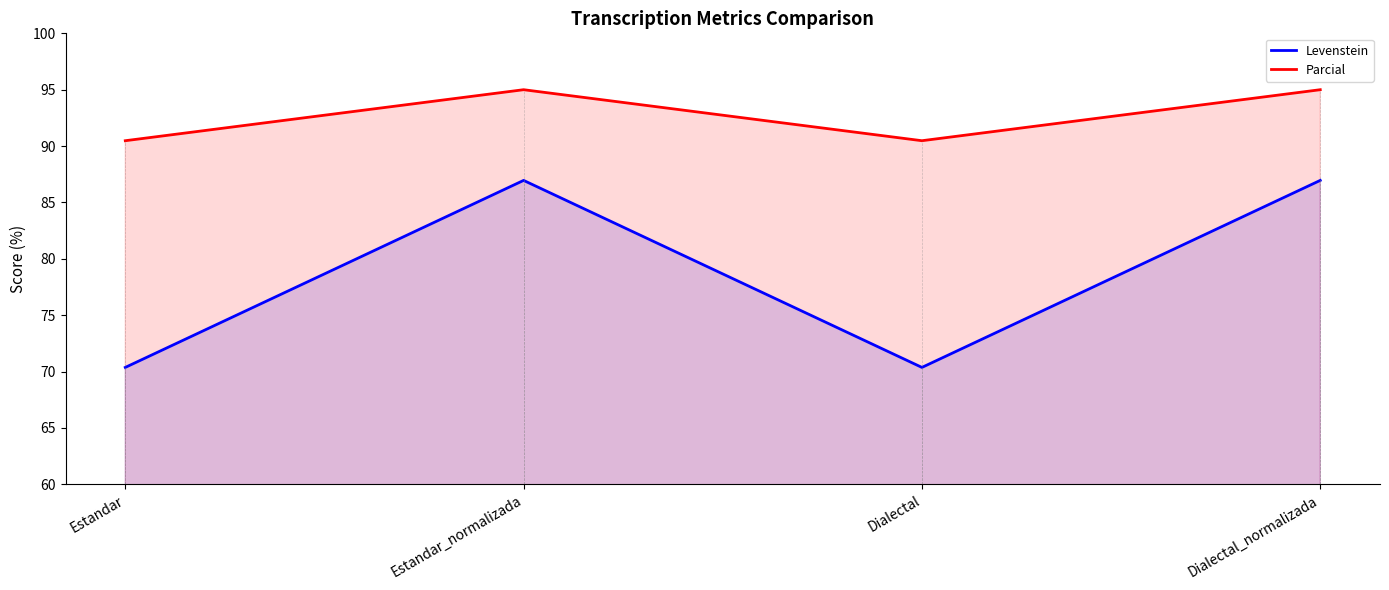

What are all the series names shown in the legend?

Levenstein, Parcial